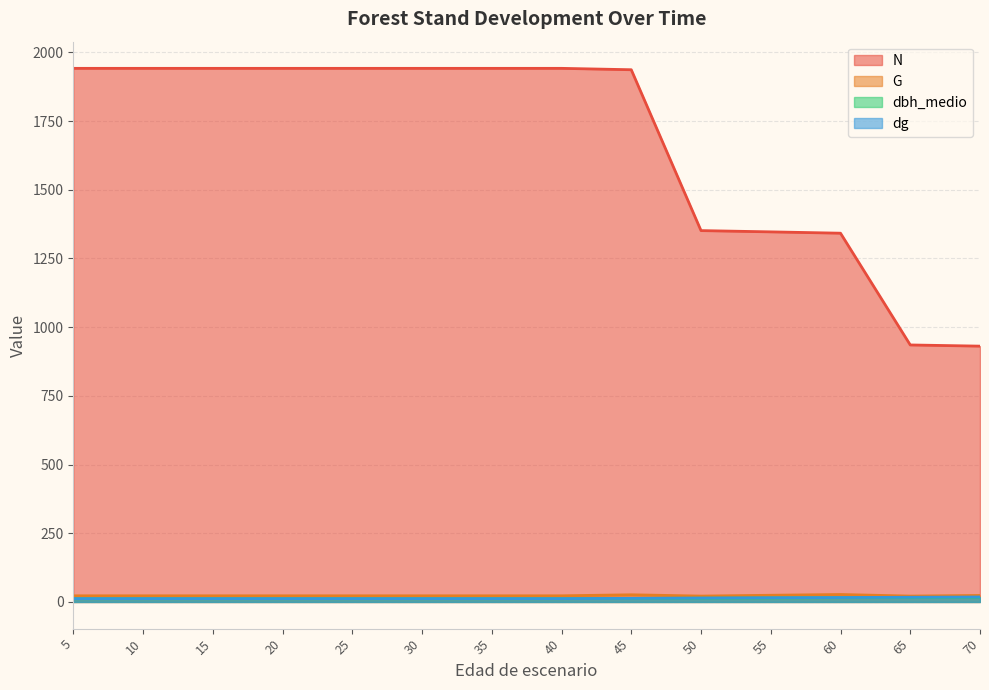

What is the spread (max minus min) of values at 5?

1929.8